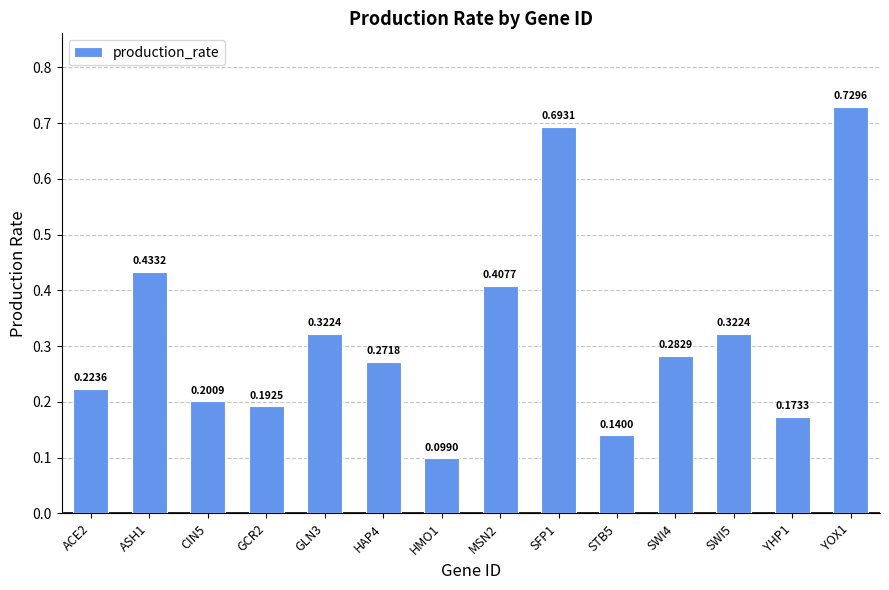

Count the number of data series in this chart.

1